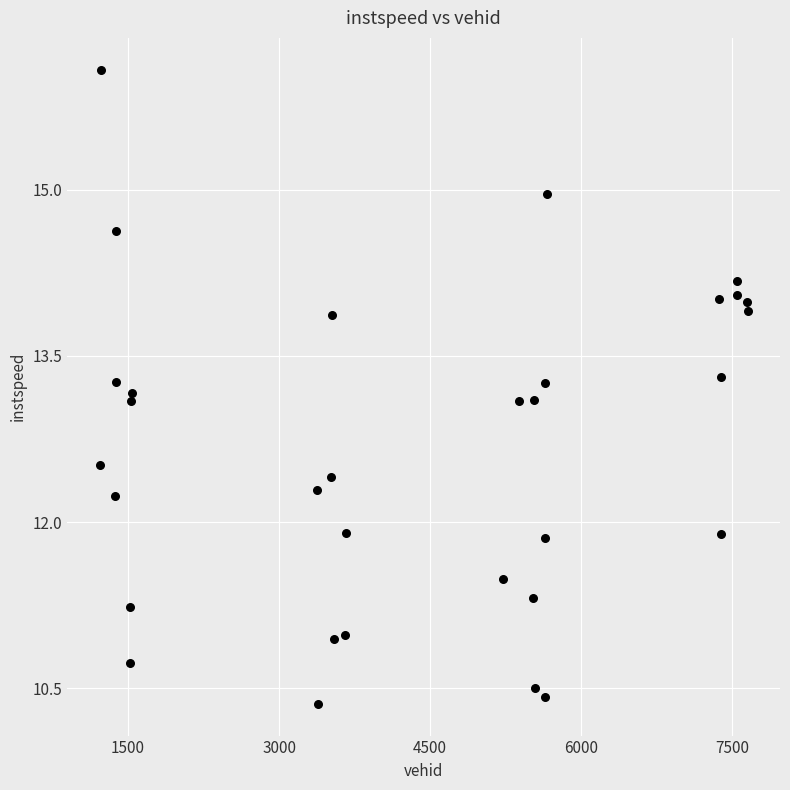

What is the range of Y values (max minus min)?

5.7